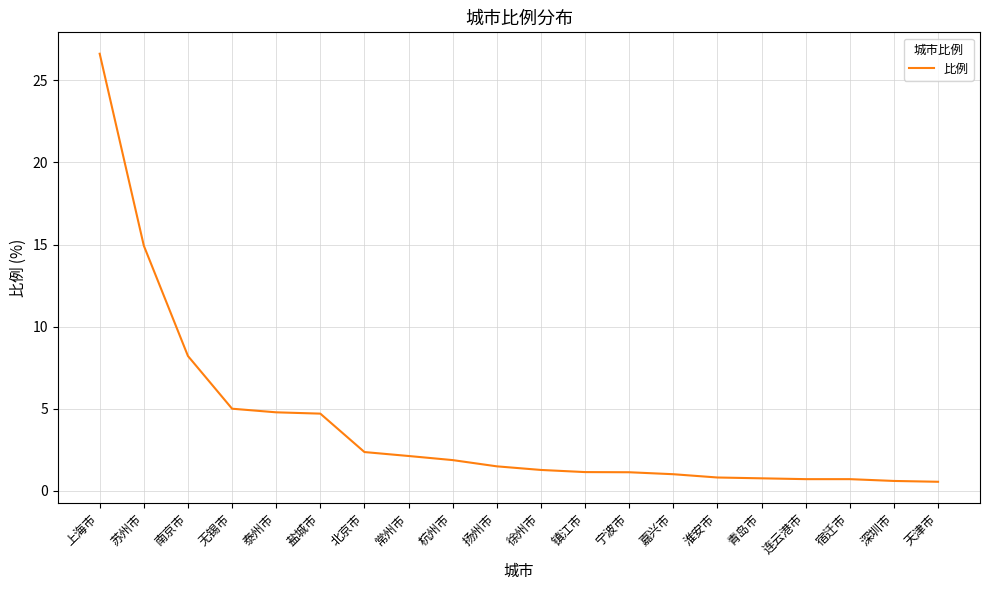

Approximately how many times larger is the value at 泰州市 compared to 北京市?

2.0